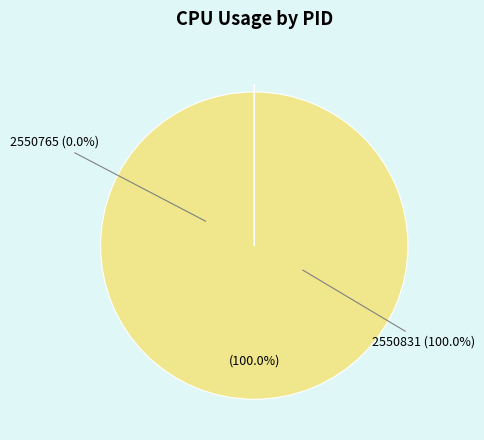

True or false: 2550831 accounts for 99% of the total.

False